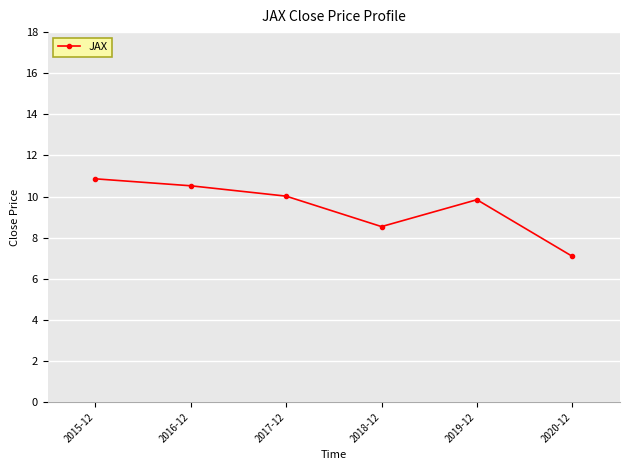

What is the average value?

9.5